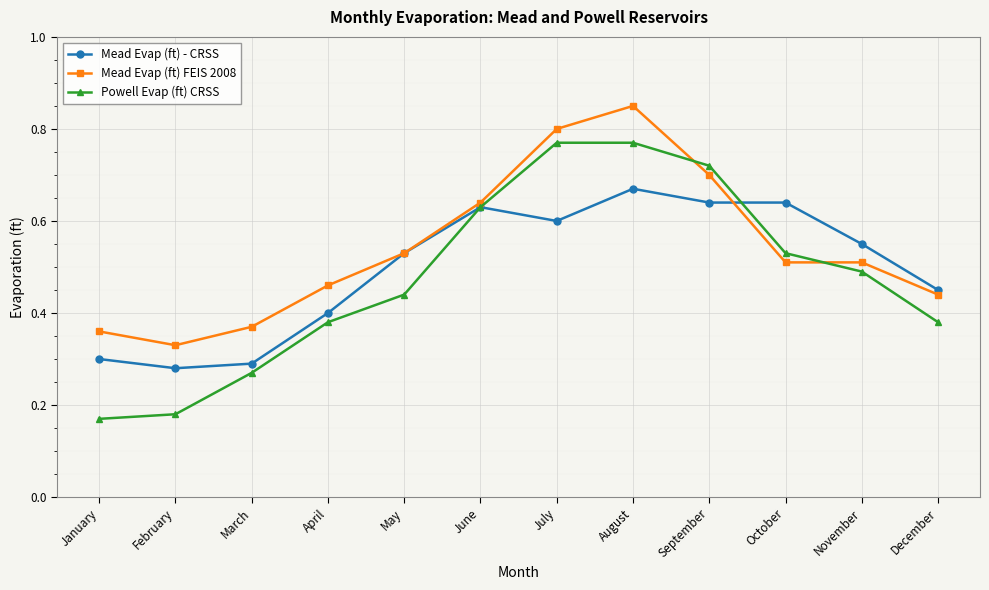

Which series has the largest range (max minus min)?

Powell Evap (ft) CRSS